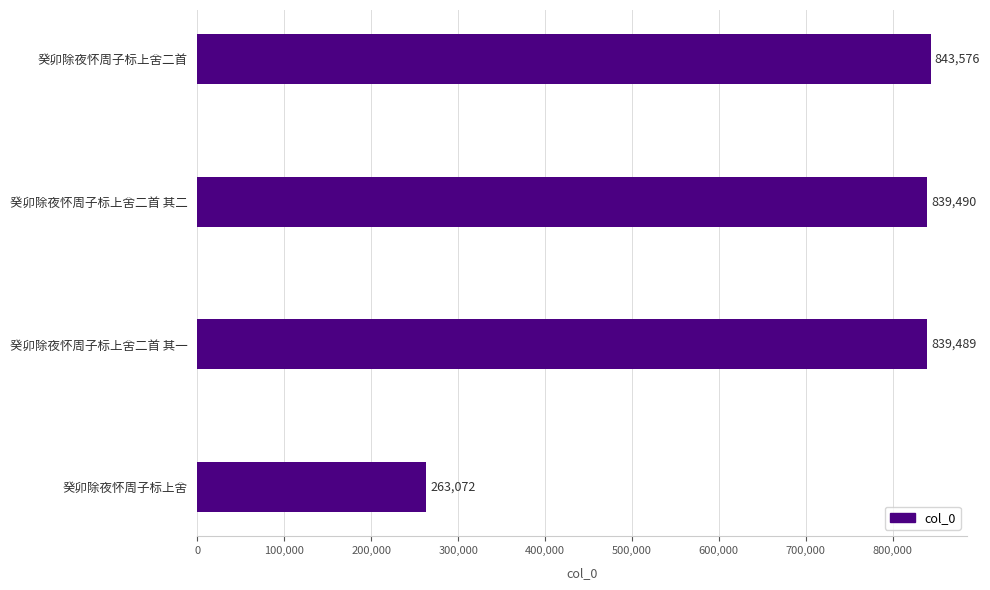

At which category does the chart reach its minimum across all series?

癸卯除夜怀周子标上舍